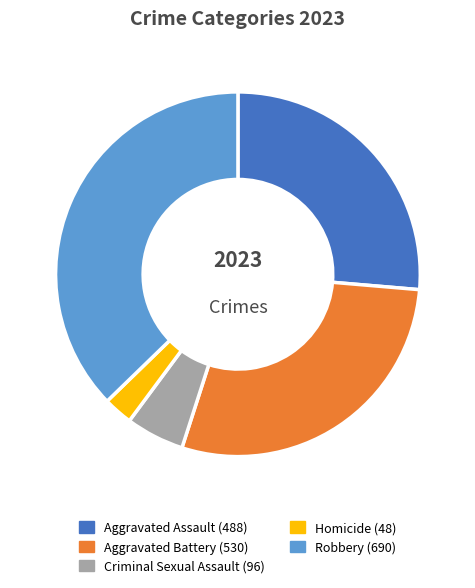

Is Homicide the majority of the pie?

No